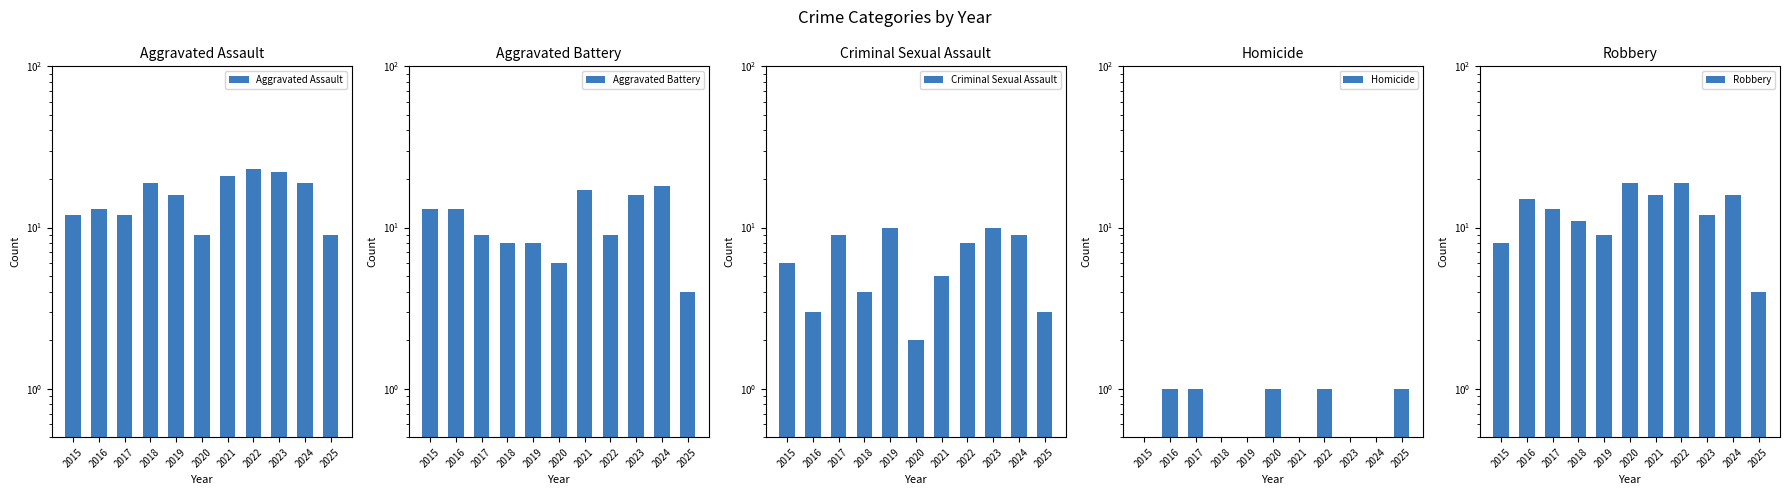

Read the Criminal Sexual Assault value at 2018.

4.0